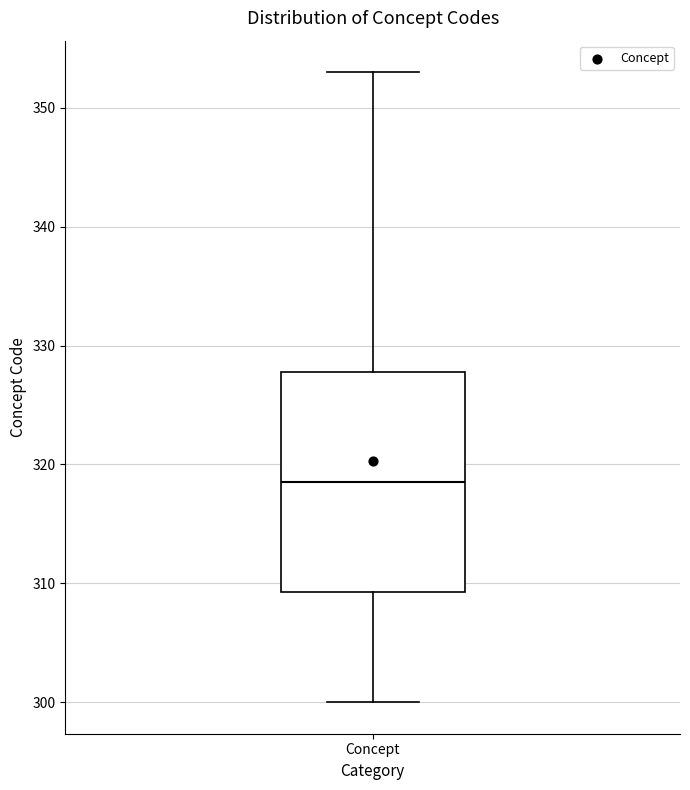

Where does the lower whisker of the box for Concept end on the y-axis? The values are not printed on the chart, so give them approximately, as read against the axis.

300